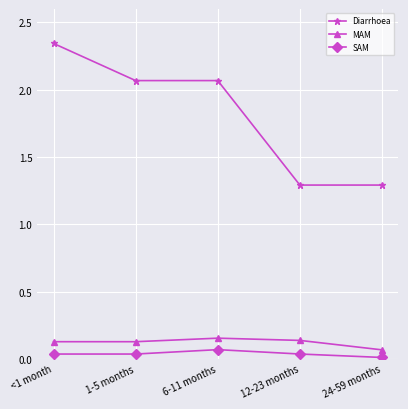

True or false: Diarrhoea and MAM cross at least once.

False